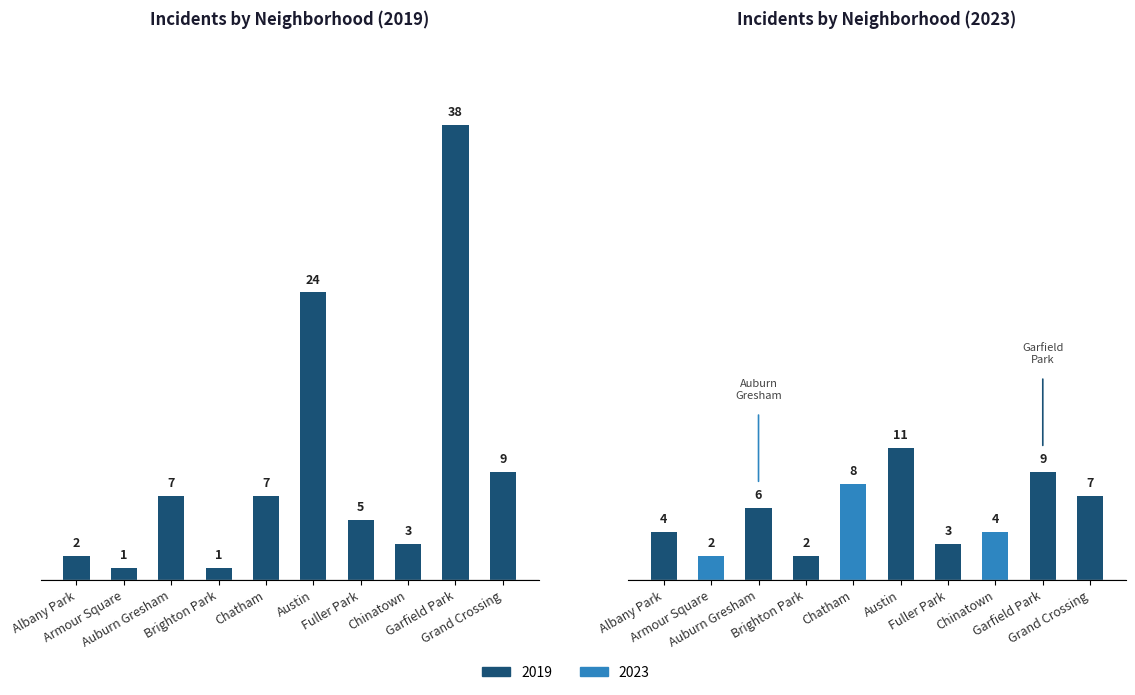

Reading left to right, what are all the values shown in this chart?

2023: 4	2	6	2	8	11	3	4	9	7
2019: 2	1	7	1	7	24	5	3	38	9